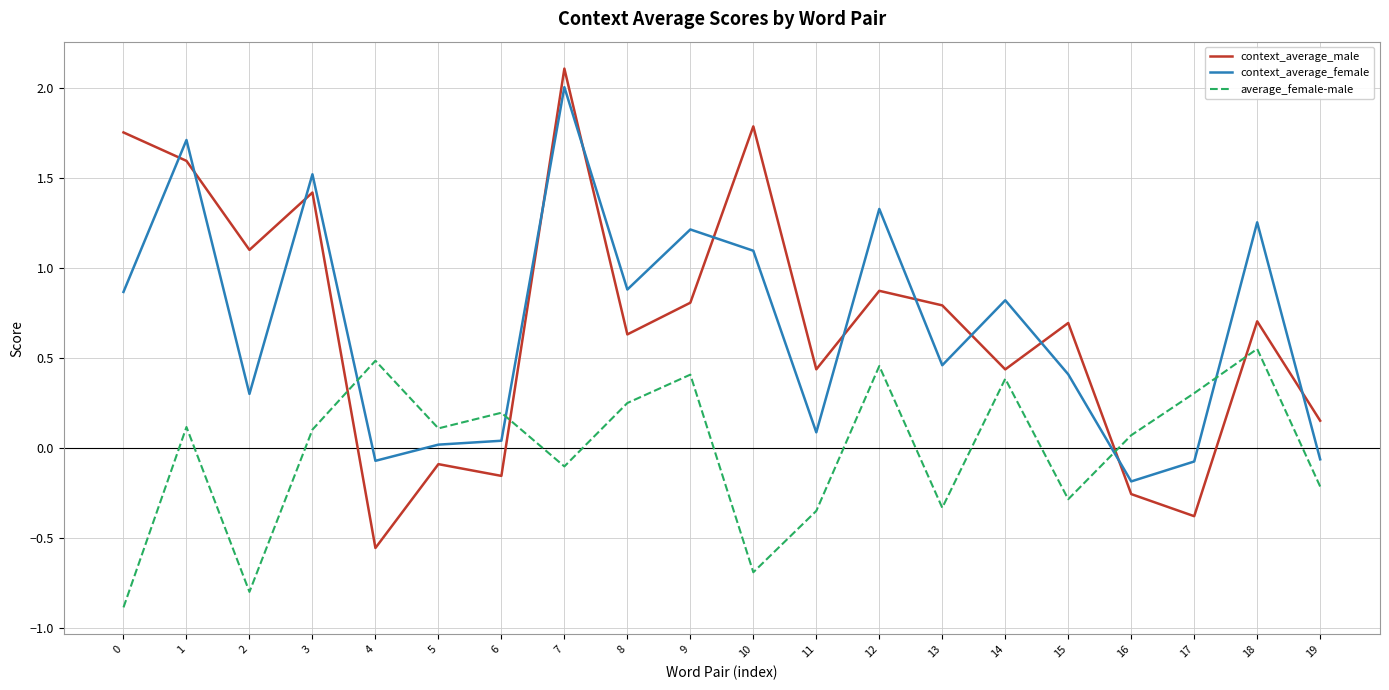

Is this an area chart (filled region under the line)?

No